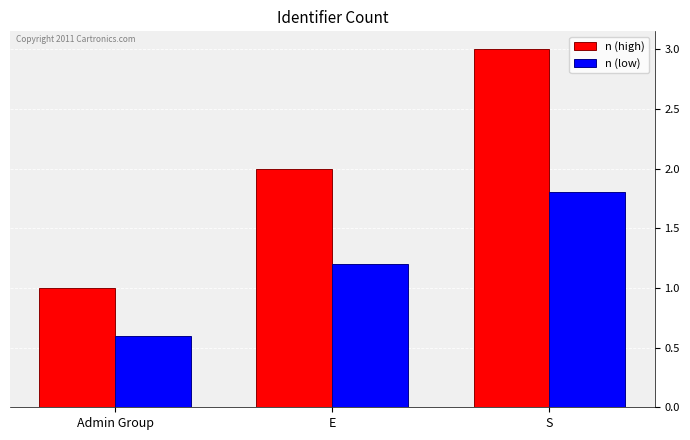

How many bars are there in total?

6